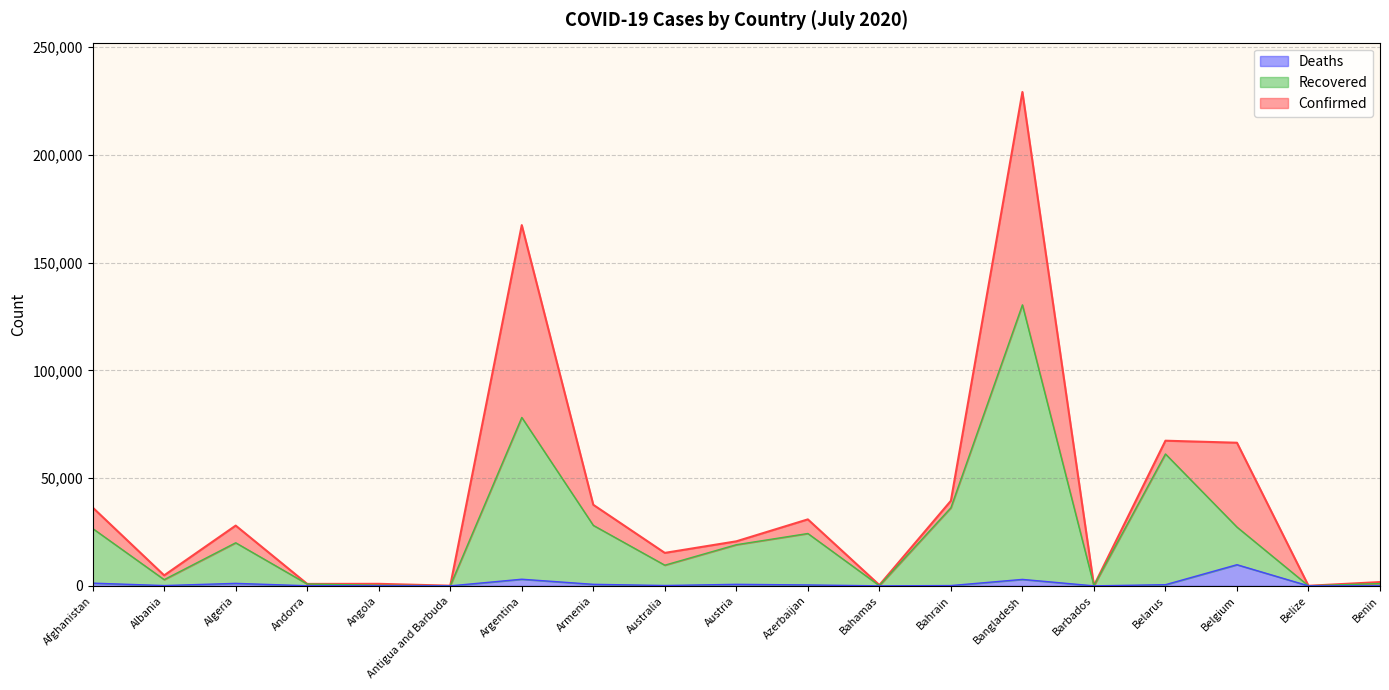

True or false: Deaths and Confirmed cross at least once.

False